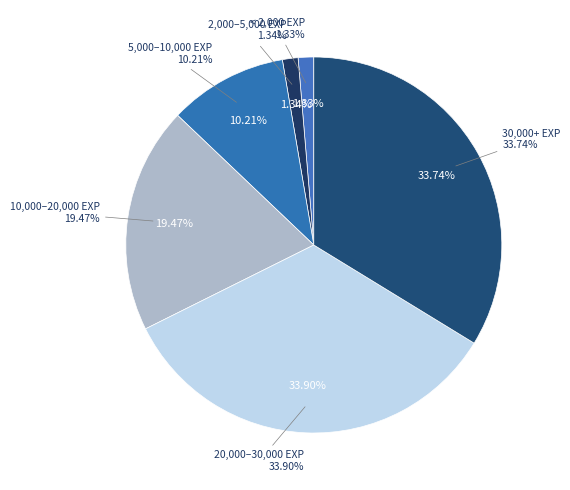

Is there any slice that represents more than half of the pie?

No